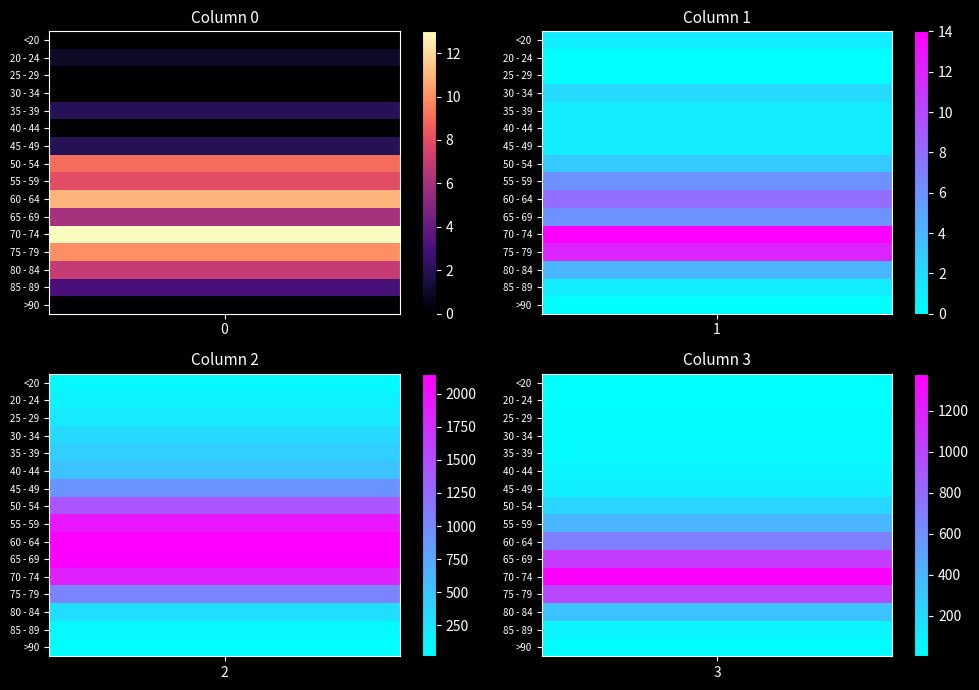

How many data points in >90 are less than 9?

2